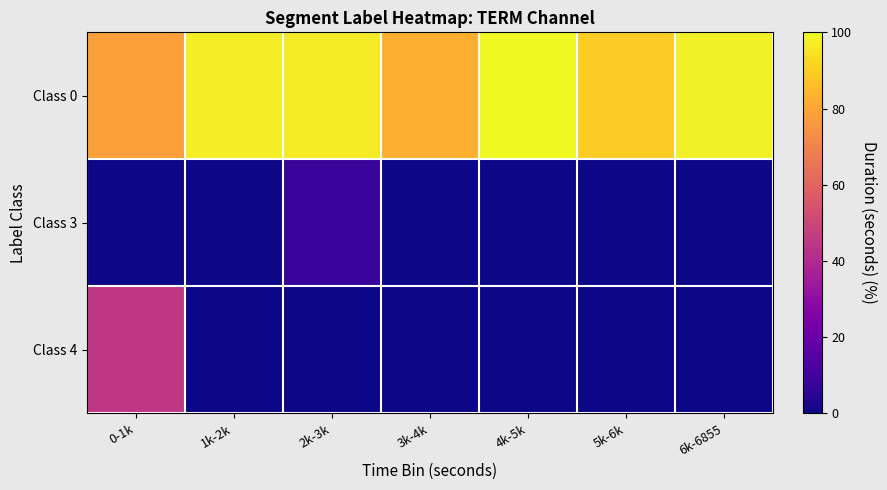

Reading right to left, list all the values displayed in this chart.

Class 0: 6k-6855=97.8	5k-6k=89.3	4k-5k=102.5	3k-4k=82.7	2k-3k=96.5	1k-2k=97.6	0-1k=78.0
Class 3: 6k-6855=0.0	5k-6k=0.0	4k-5k=0.0	3k-4k=0.0	2k-3k=8.1	1k-2k=0.0	0-1k=0.0
Class 4: 6k-6855=0.0	5k-6k=0.0	4k-5k=0.0	3k-4k=0.0	2k-3k=0.0	1k-2k=0.0	0-1k=44.8